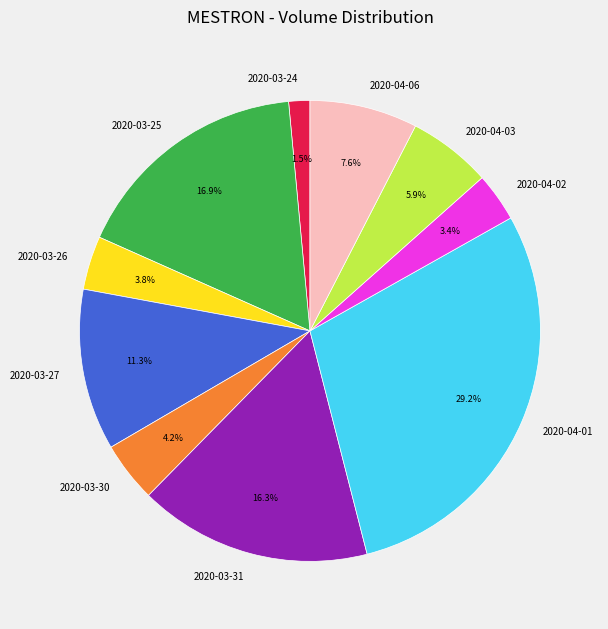

Is there any slice that represents more than half of the pie?

No